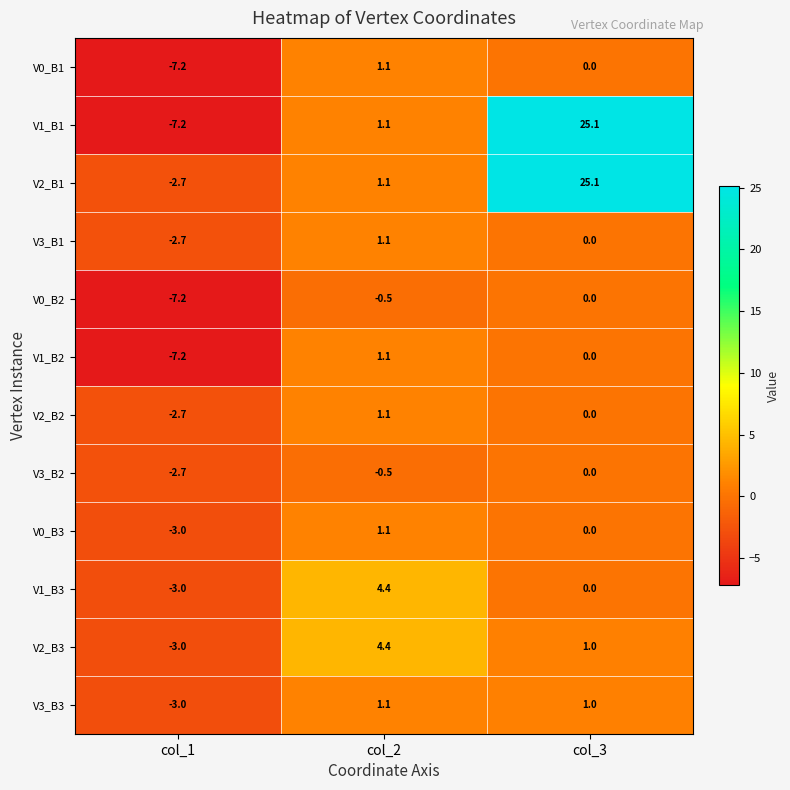

Which category has the highest value across all series?

col_3